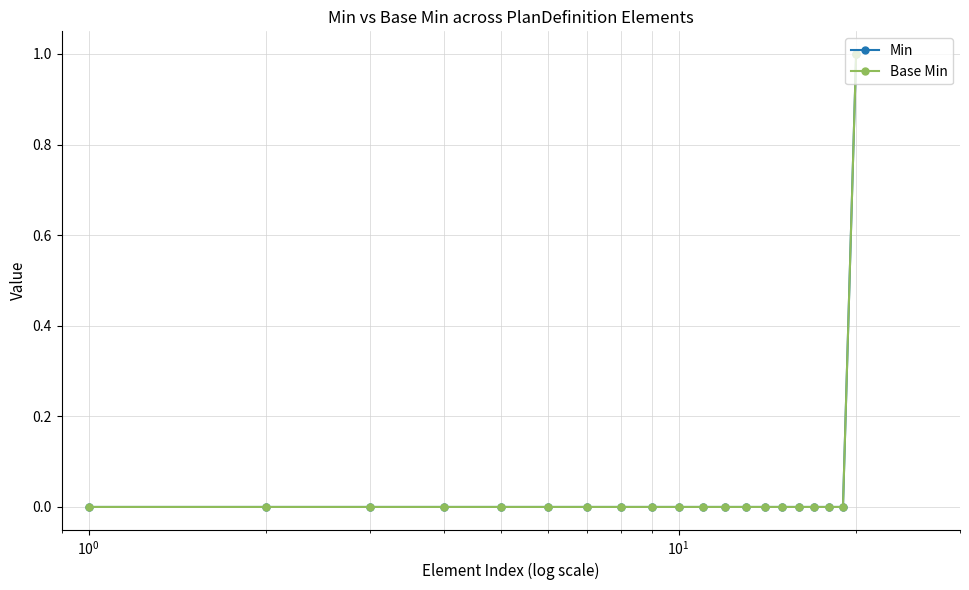

Is this an area chart (filled region under the line)?

No